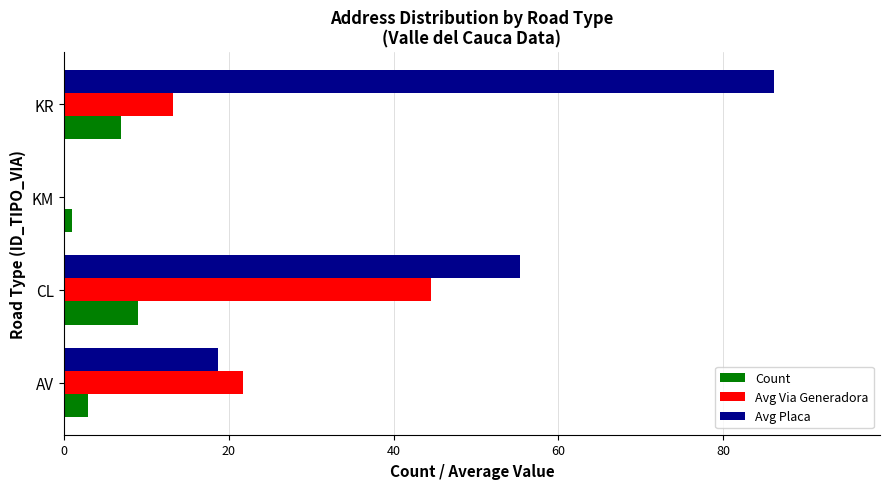

The value of Avg Via Generadora at CL is 29.3. True or false?

False